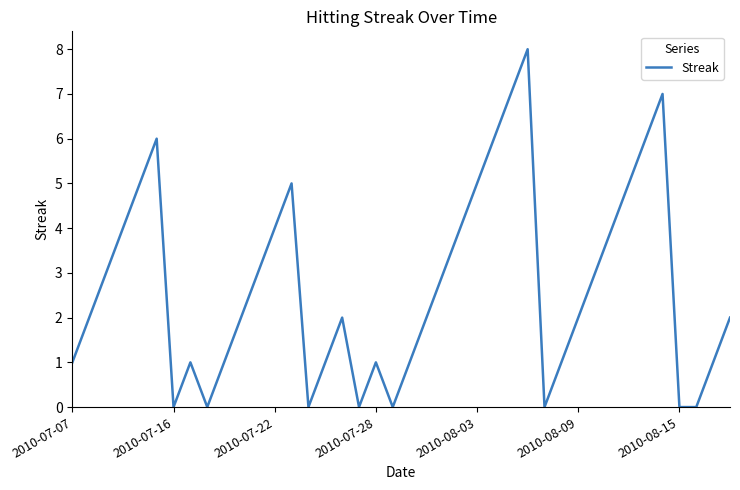

What is the difference between the maximum and minimum values?

8